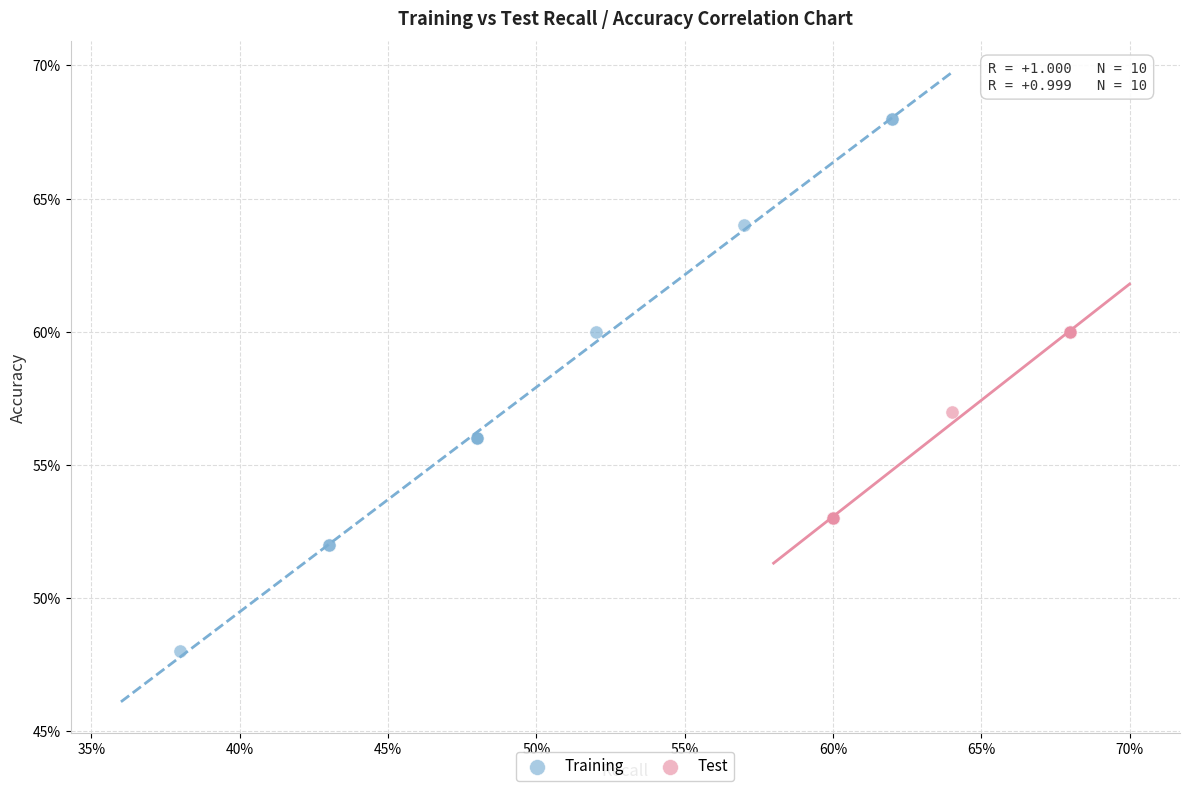

What are all the series names shown in the legend?

Training, Test